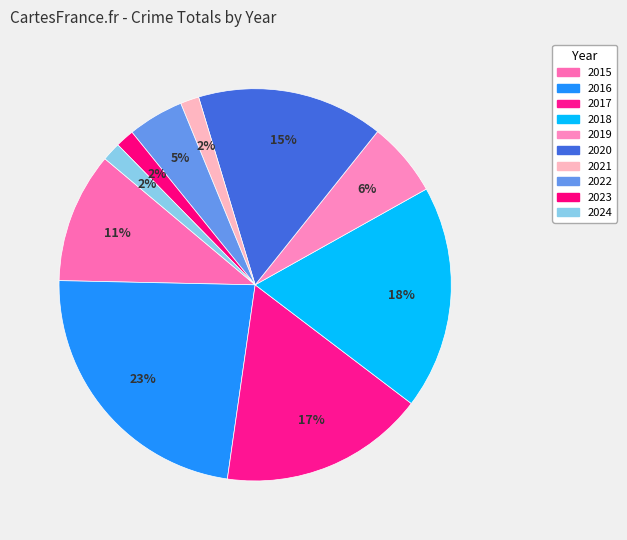

Which category has the biggest portion of the pie?

2016